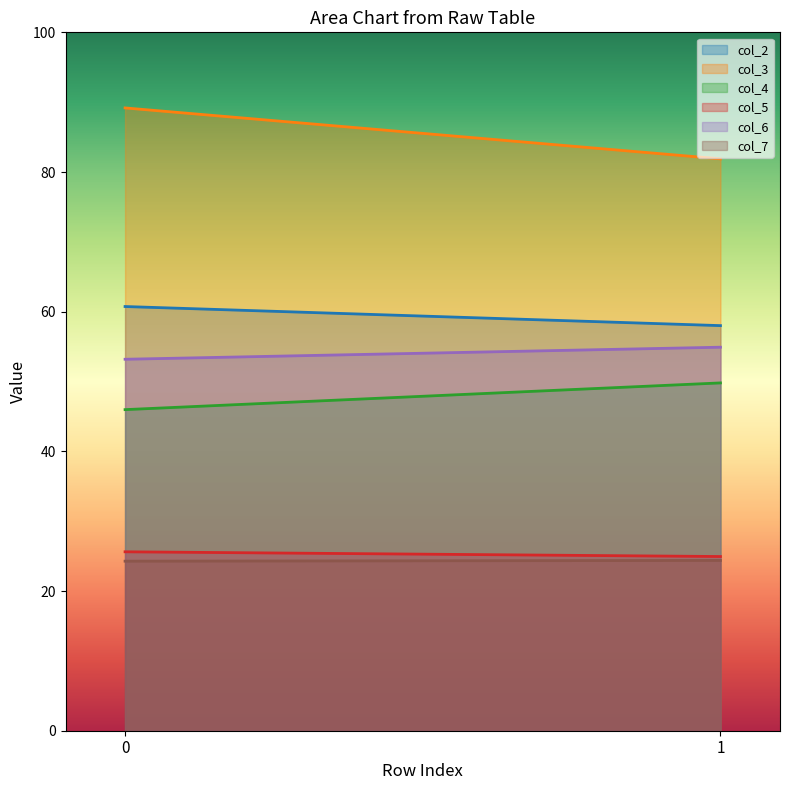

What is the sum of all col_3 values?

171.1